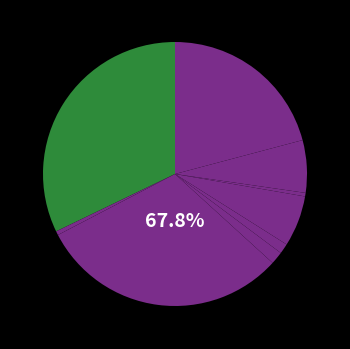

Combined, do Acinetobacter and Microbacteriaceae account for over 50%?

No